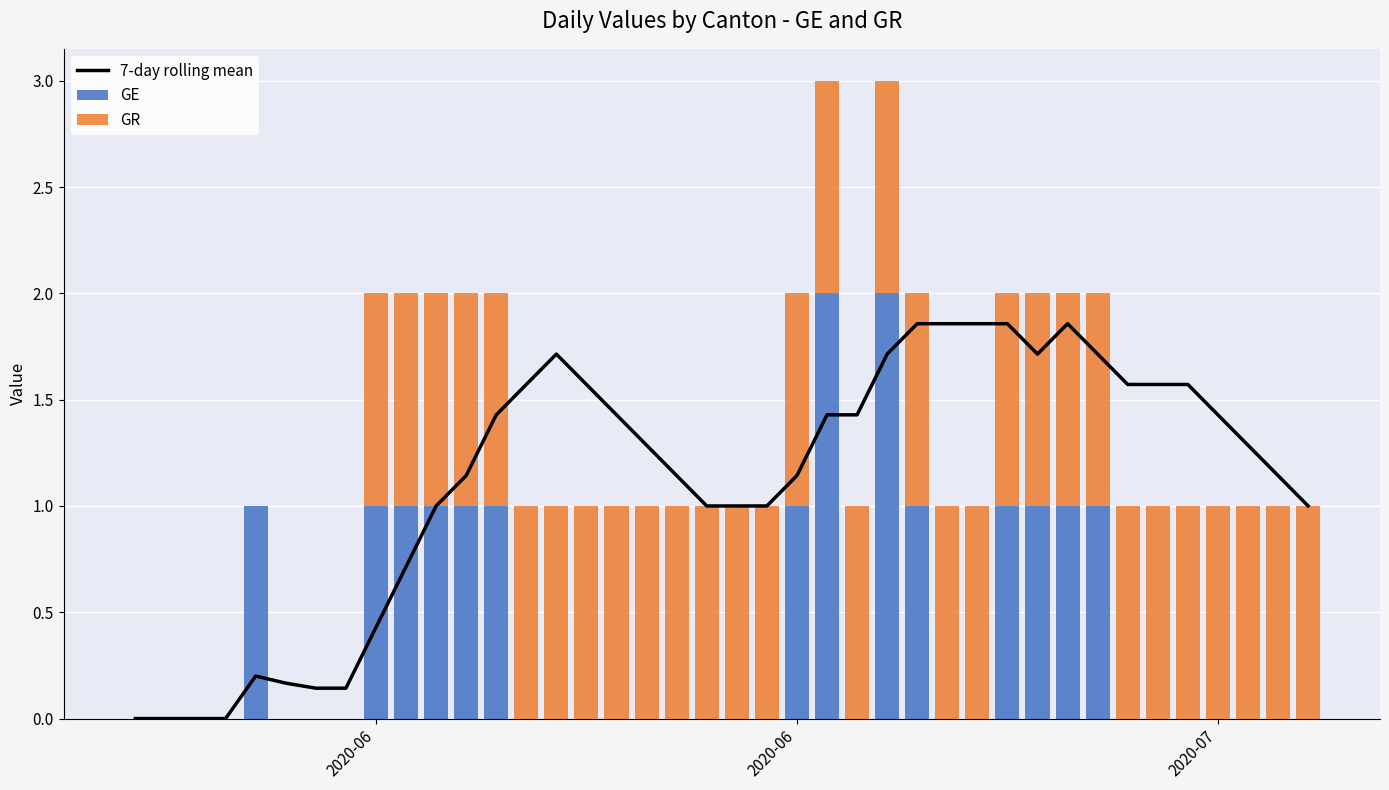

The value of GE at 37 is -0.6. True or false?

False